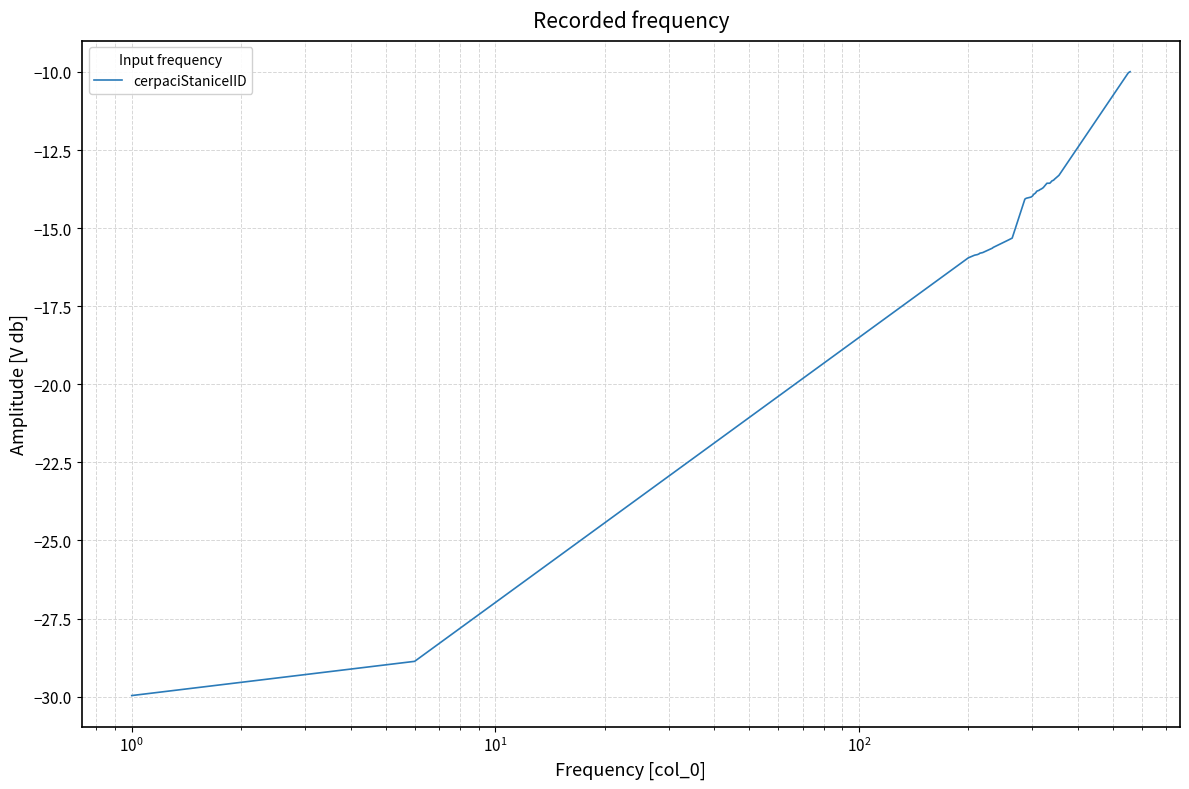

What is the smallest value displayed?

-30.0